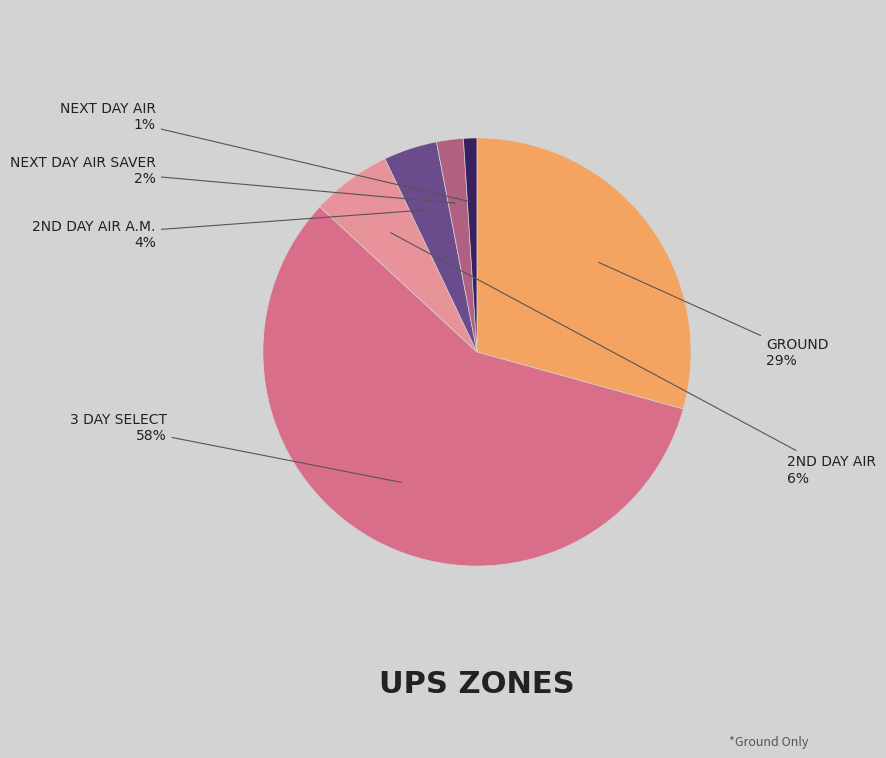

To the nearest percent, what is the difference between the largest and smallest slice percentages?

57%